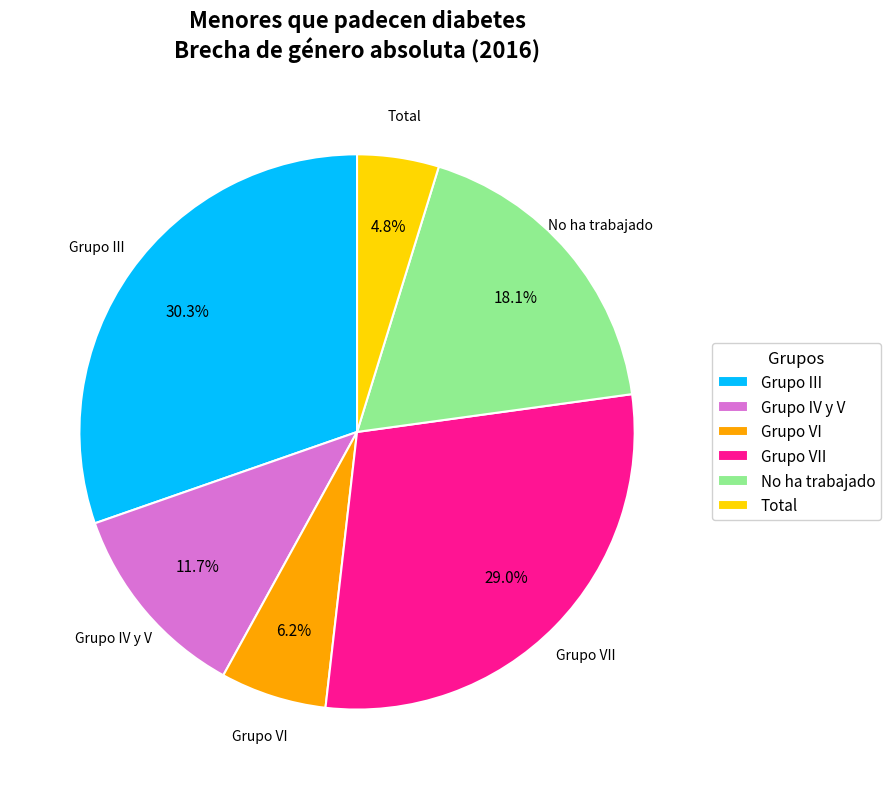

What is the ratio of the value at No ha trabajado to the value at Grupo III?

0.6